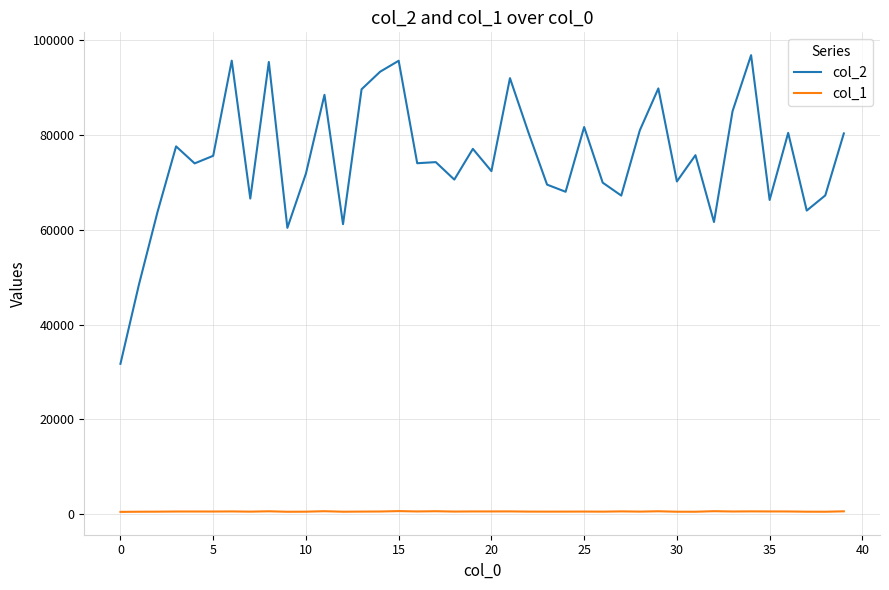

Does the chart display data point markers on the line(s)?

No